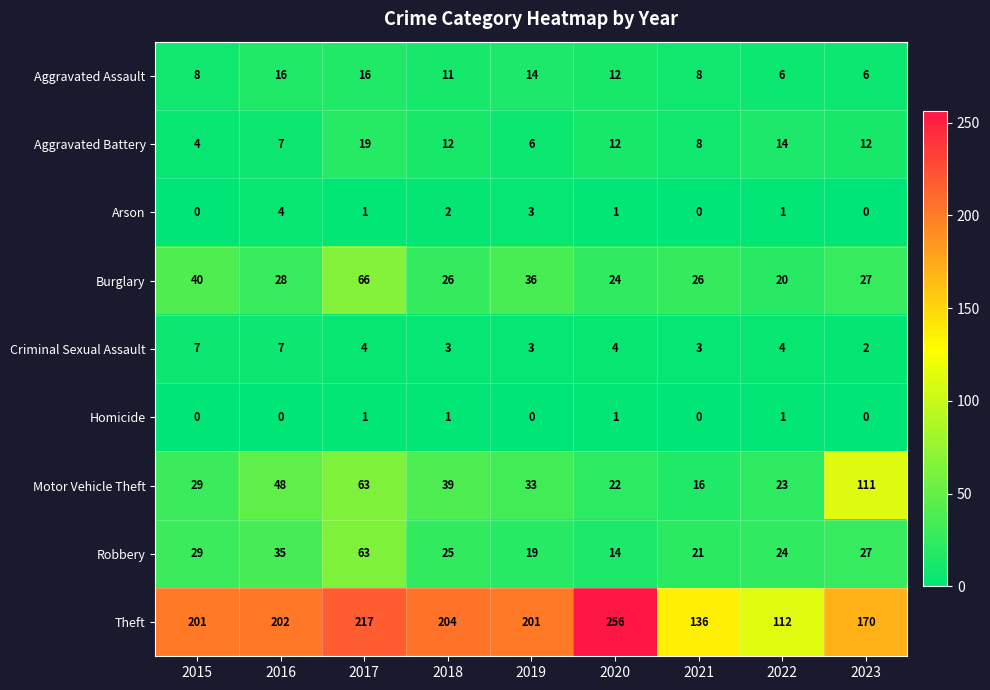

At which label does Motor Vehicle Theft first exceed 33?

2016